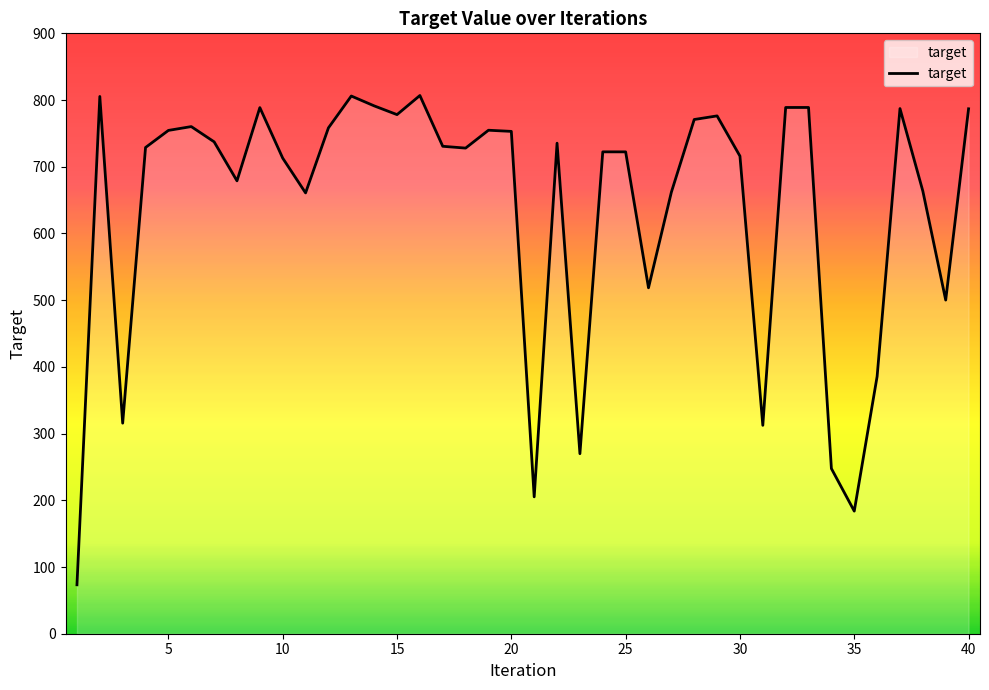

How many lines are shown in the chart?

1